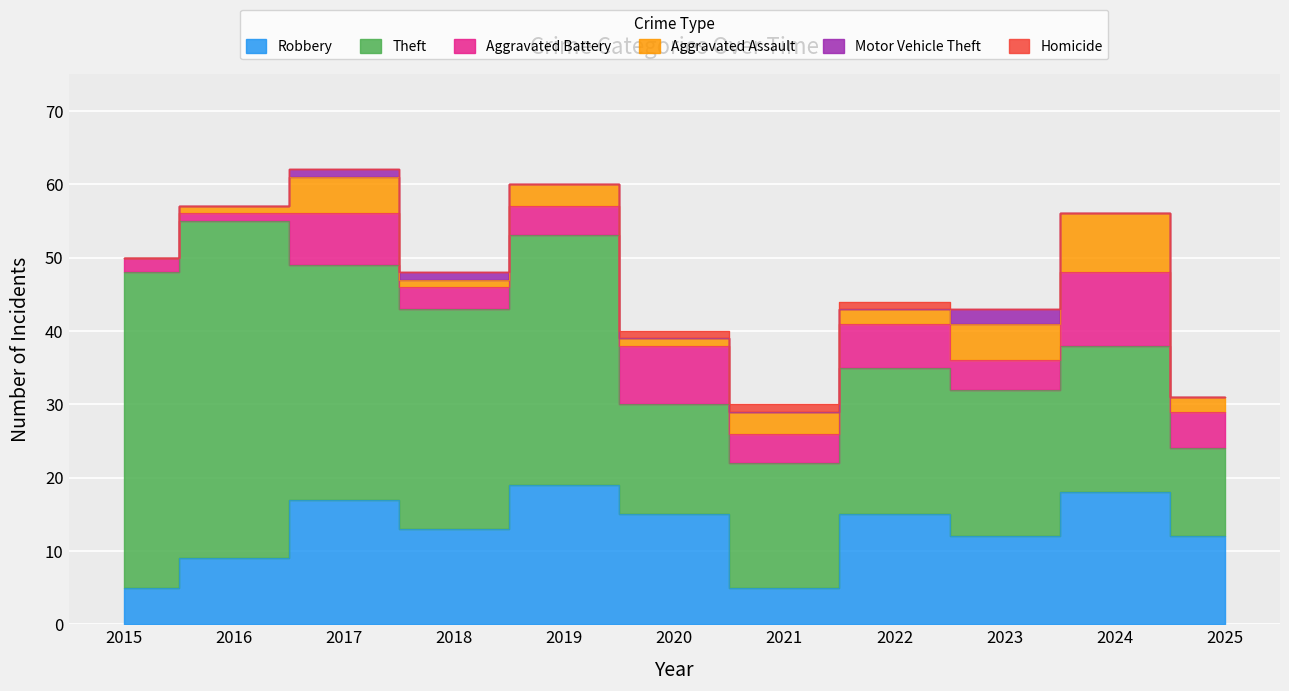

What is the total value across all series at 2021?

30